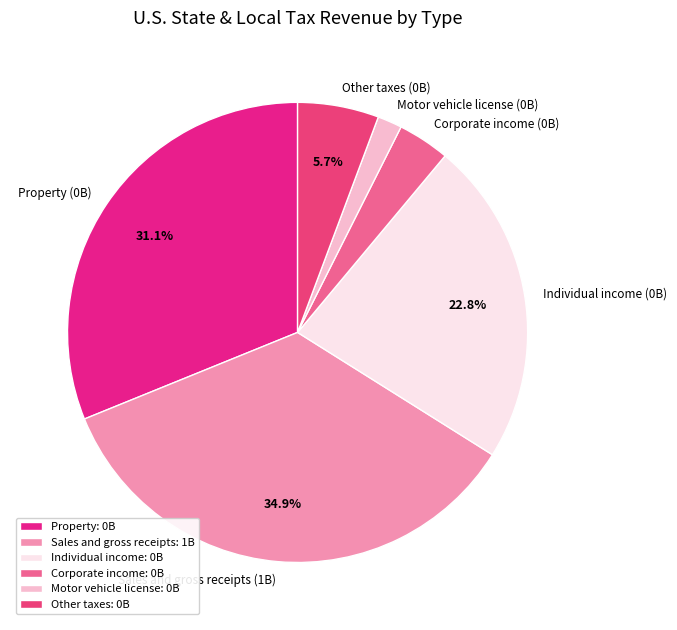

To the nearest percent, what is the combined percentage of Property and Sales and gross receipts?

66%